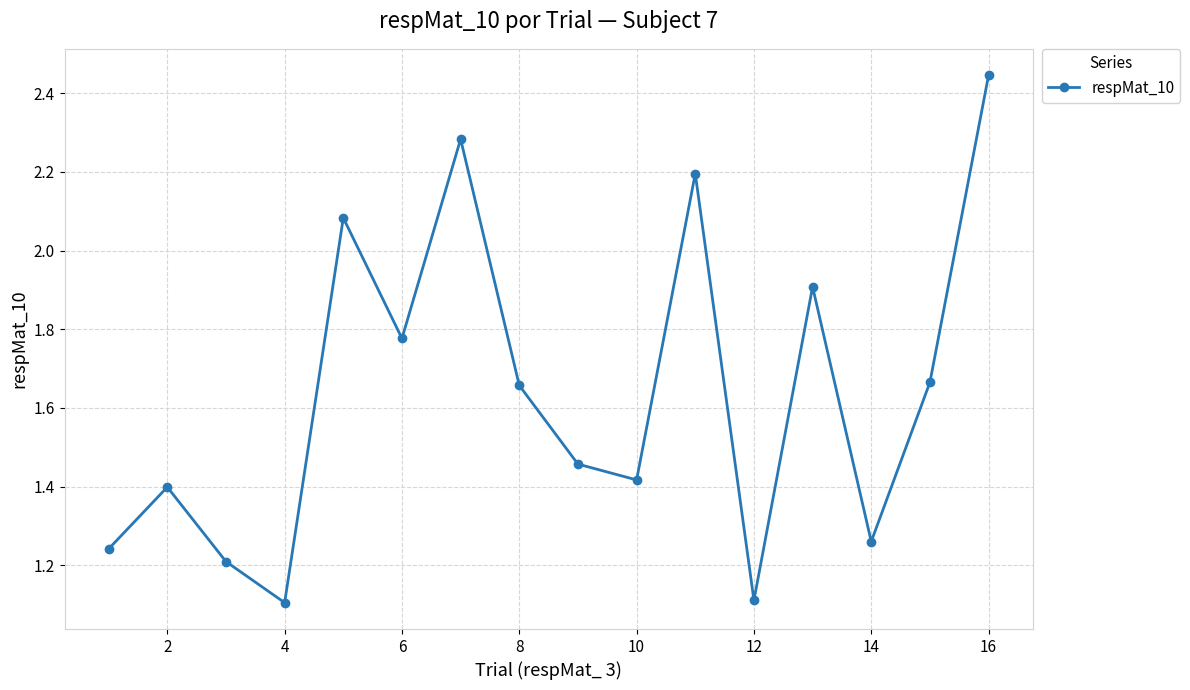

What is the sum of all values?

26.2